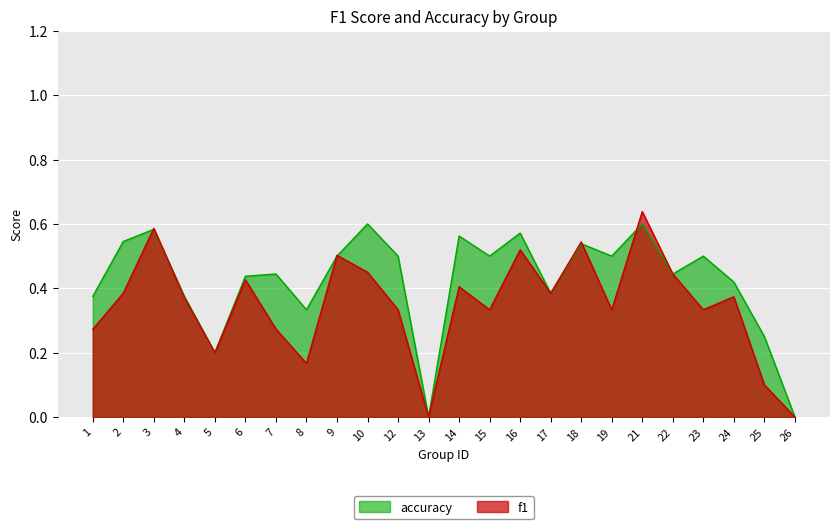

Reading left to right, list all the values displayed in this chart.

f1: 0.3	0.4	0.6	0.4	0.2	0.4	0.3	0.2	0.5	0.5	0.3	0.0	0.4	0.3	0.5	0.4	0.5	0.3	0.6	0.4	0.3	0.4	0.1	0.0
accuracy: 0.4	0.5	0.6	0.4	0.2	0.4	0.4	0.3	0.5	0.6	0.5	0.0	0.6	0.5	0.6	0.4	0.5	0.5	0.6	0.4	0.5	0.4	0.2	0.0